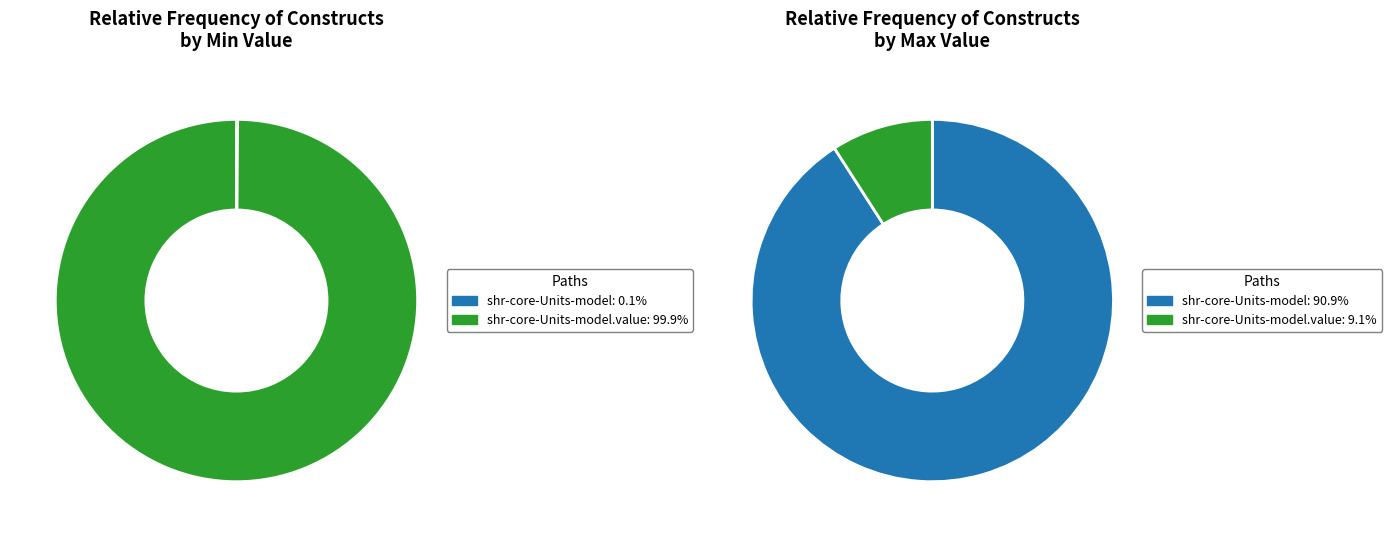

To the nearest percent, what is the combined percentage of shr-core-Units-model and shr-core-Units-model.value?

100%